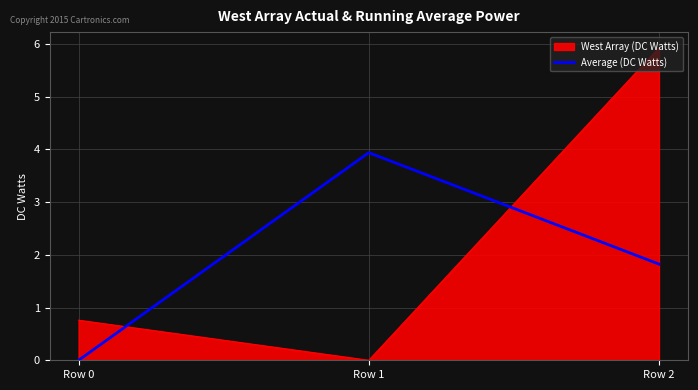

The West Array (DC Watts) series shows 0.0 at Row 1. True or false?

True